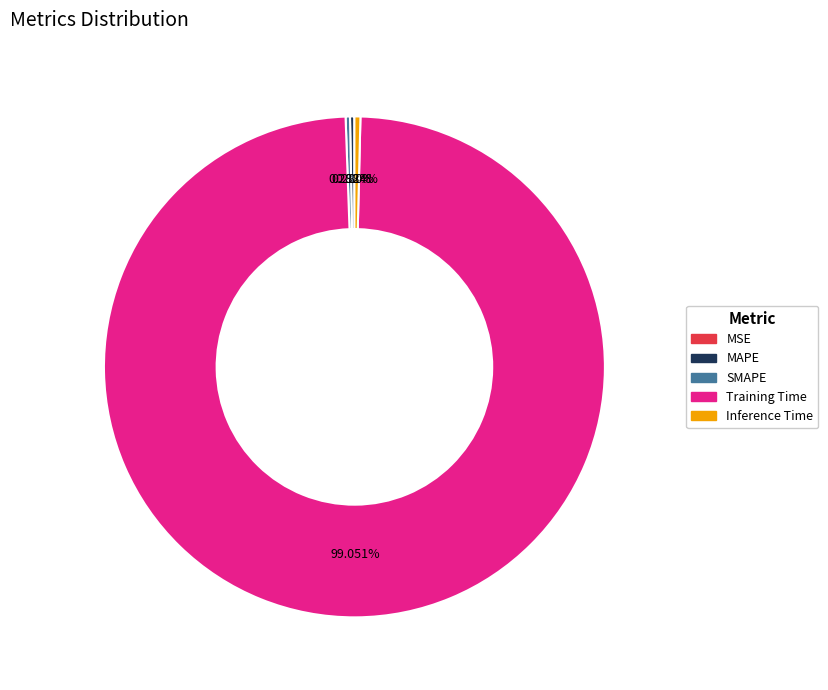

Is it true that Inference Time is 0% of the pie?

True